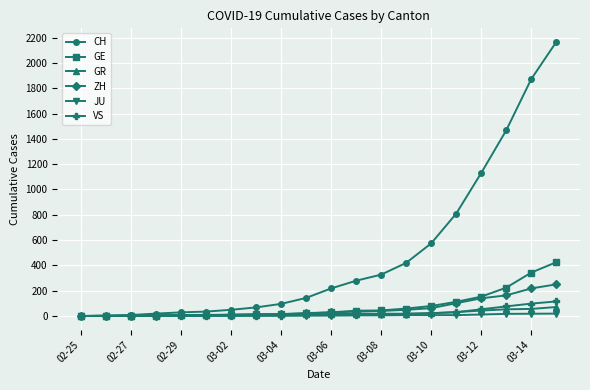

What is the maximum value for ZH?

250